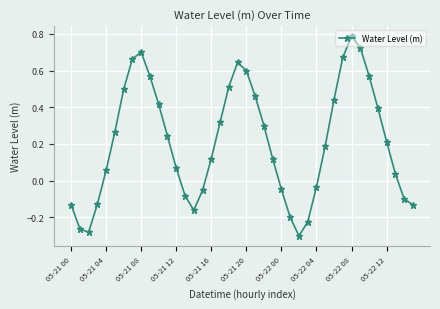

What is the difference between the maximum and minimum values?

1.1